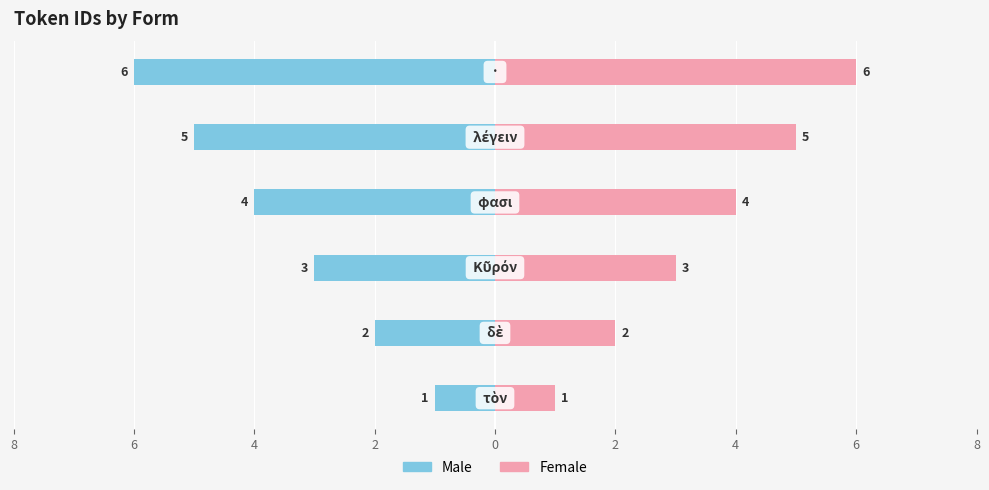

Is it true that Female equals 8 at 0?

False